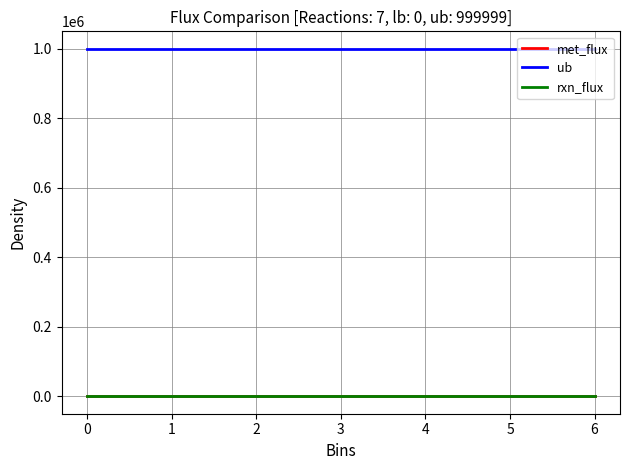

Does the chart have visible grid lines?

Yes